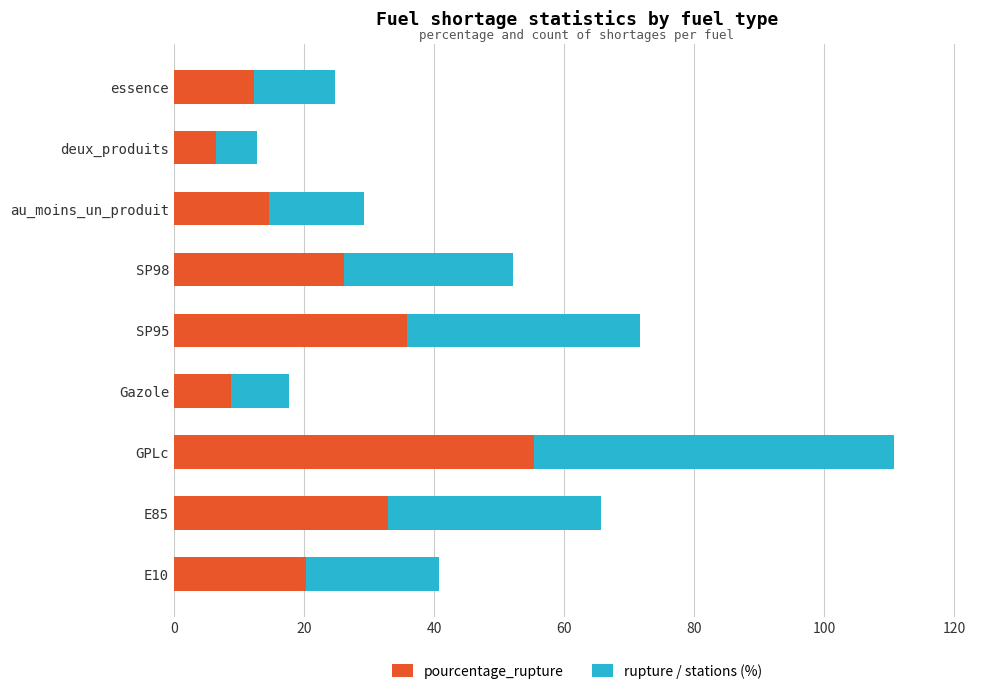

Read the pourcentage_rupture value at GPLc.

55.3